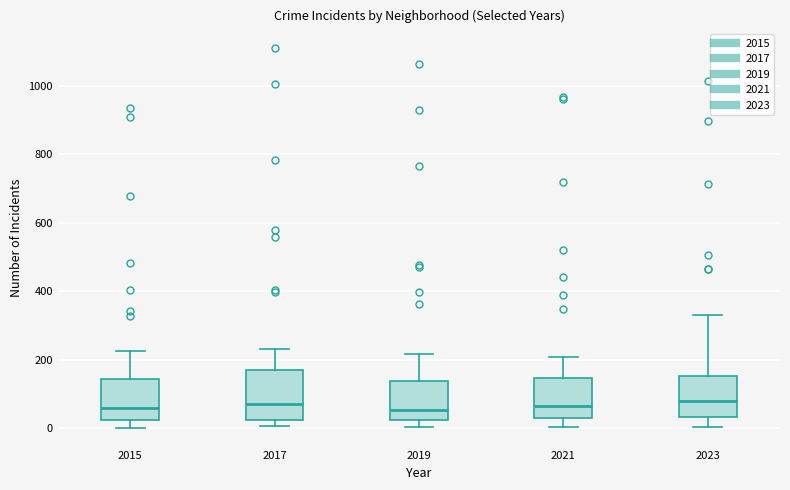

Reading left to right, transcribe this box plot: for each box, give where its median line is, the range the box spans, and where its two whiskers end, as read against the y-axis. The values are not printed on the chart, so give them approximately, as read against the axis.

2015: median 60, box 20 to 140, whiskers 0 to 220
2017: median 80, box 20 to 160, whiskers 0 to 240
2019: median 60, box 20 to 140, whiskers 0 to 220
2021: median 60, box 20 to 140, whiskers 0 to 200
2023: median 80, box 40 to 160, whiskers 0 to 340